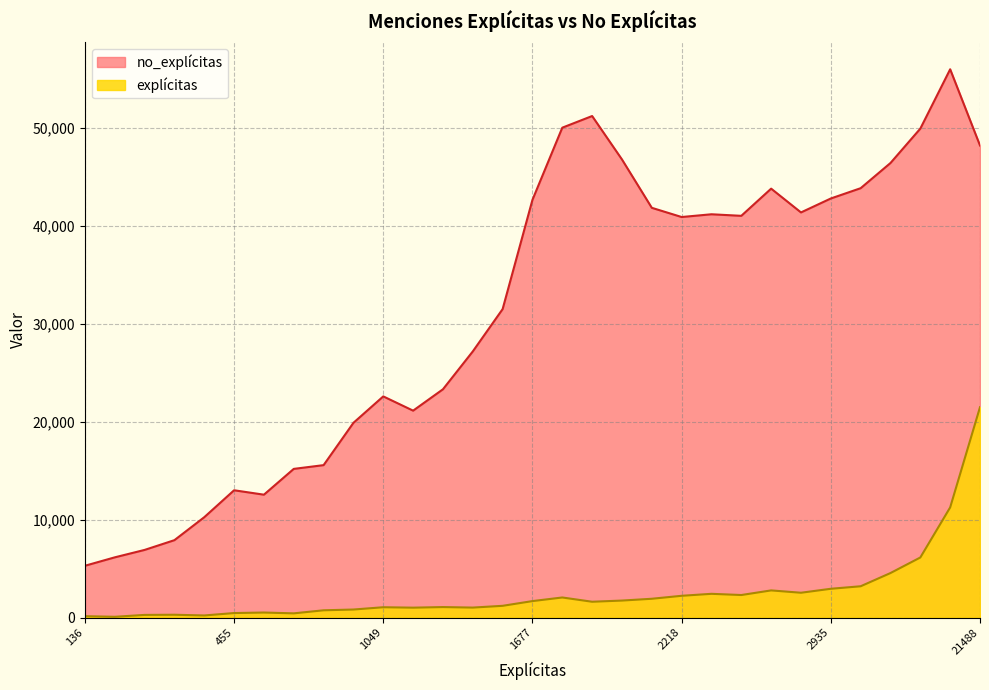

How many series are shown in this chart?

2